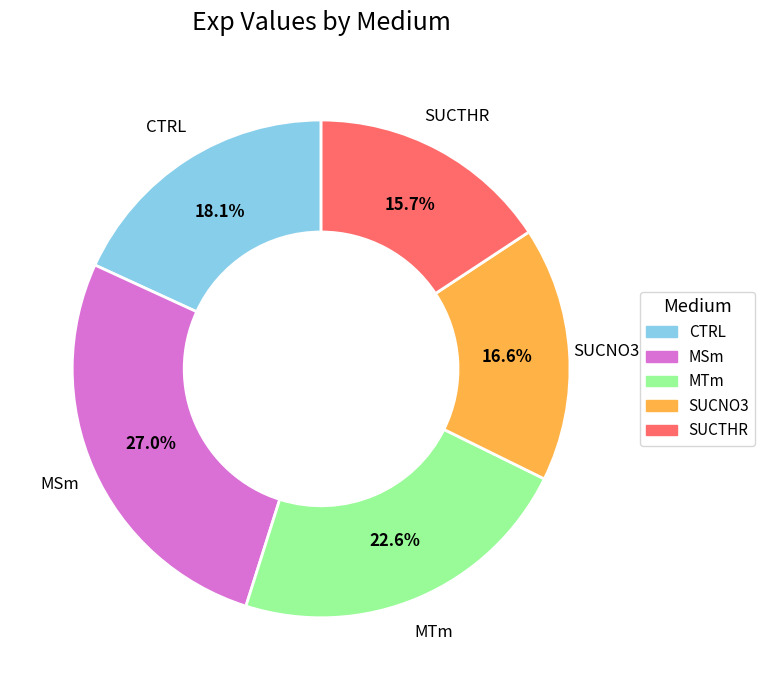

To the nearest percent, what is the difference between the MSm and MTm slice percentages?

4%